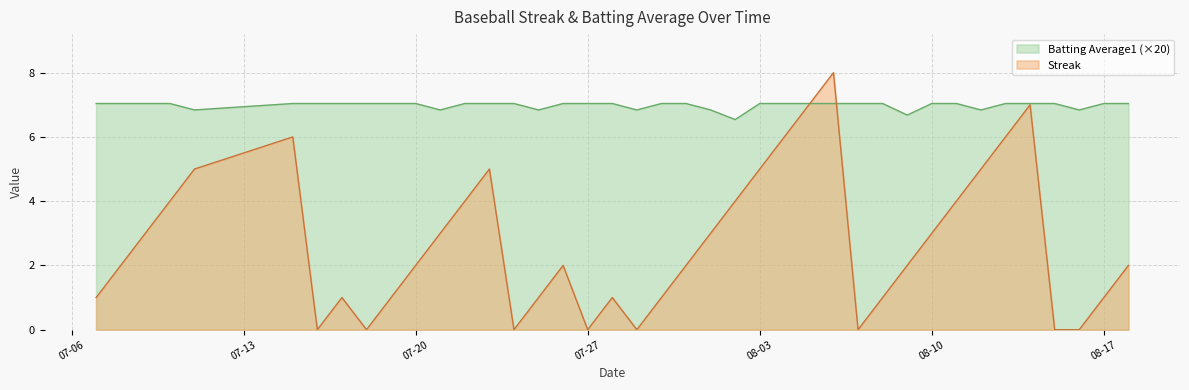

True or false: Batting Average1 has more than 1 points higher than both neighbors.

False